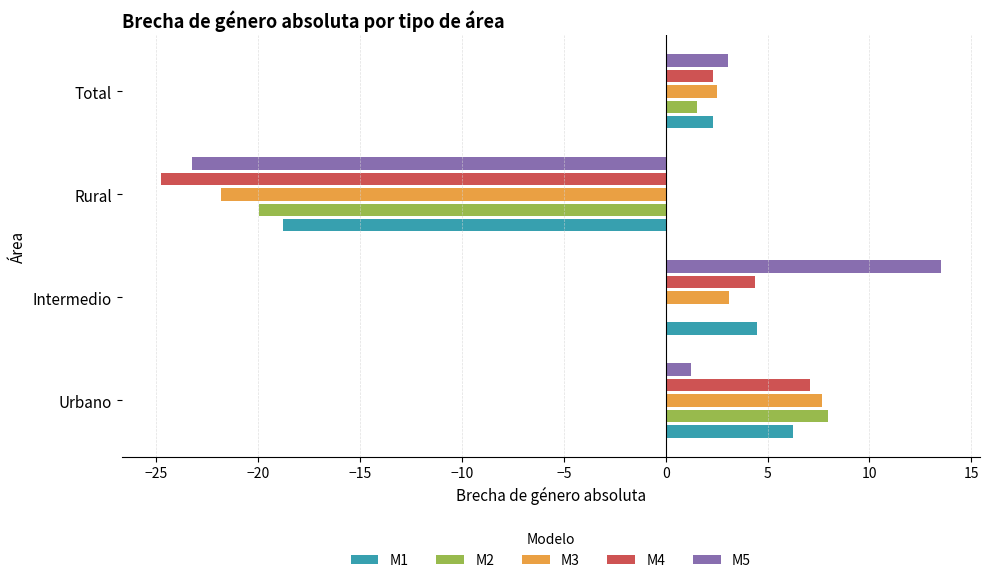

Is the value of M4 at Urbano greater than the value of M2 at Intermedio?

Yes